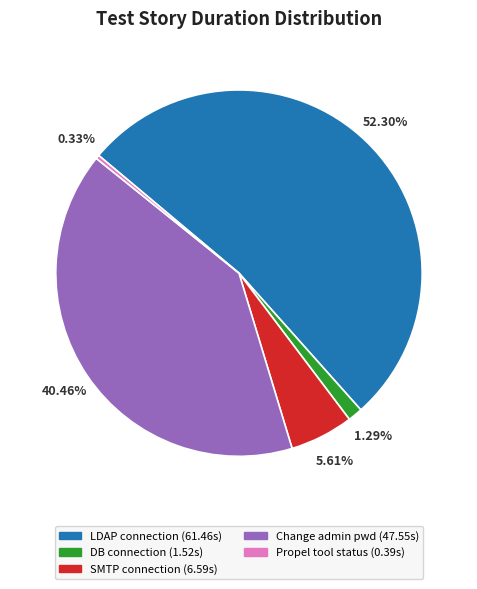

Is there a majority slice in this chart?

Yes